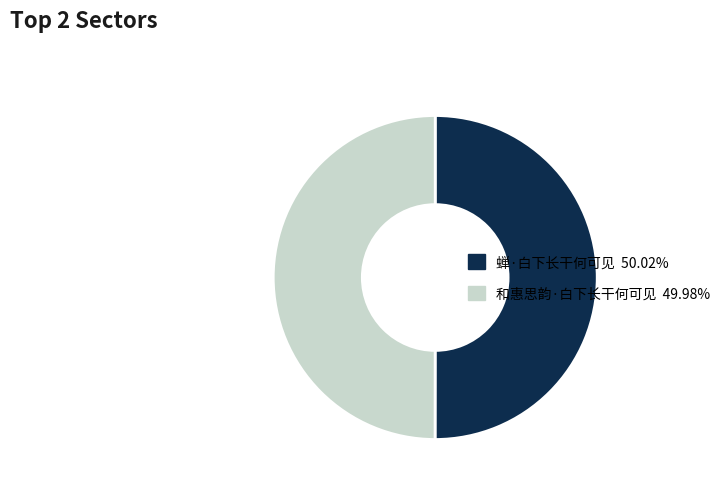

What is the ratio of the value at 蝉·白下长干何可见 to the value at 和惠思韵·白下长干何可见?

1.0